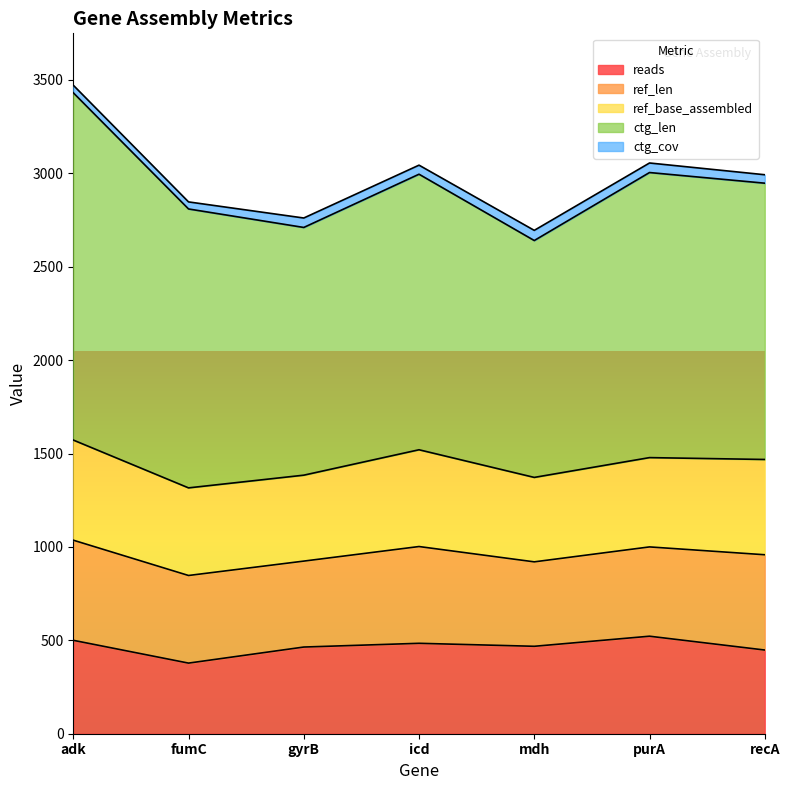

The value of ref_len at adk is 536.0. True or false?

True